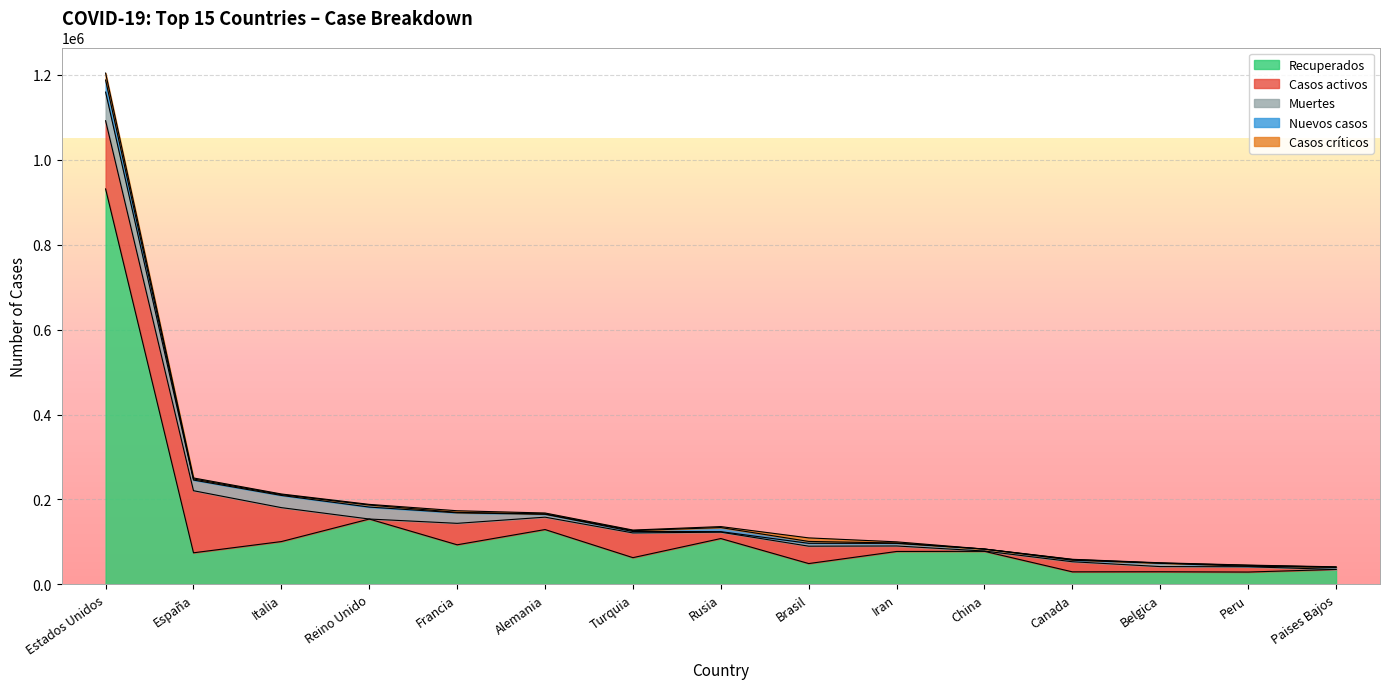

Rank the series at Turquia from lowest to highest value.

Casos críticos, Nuevos casos, Muertes, Casos activos, Recuperados